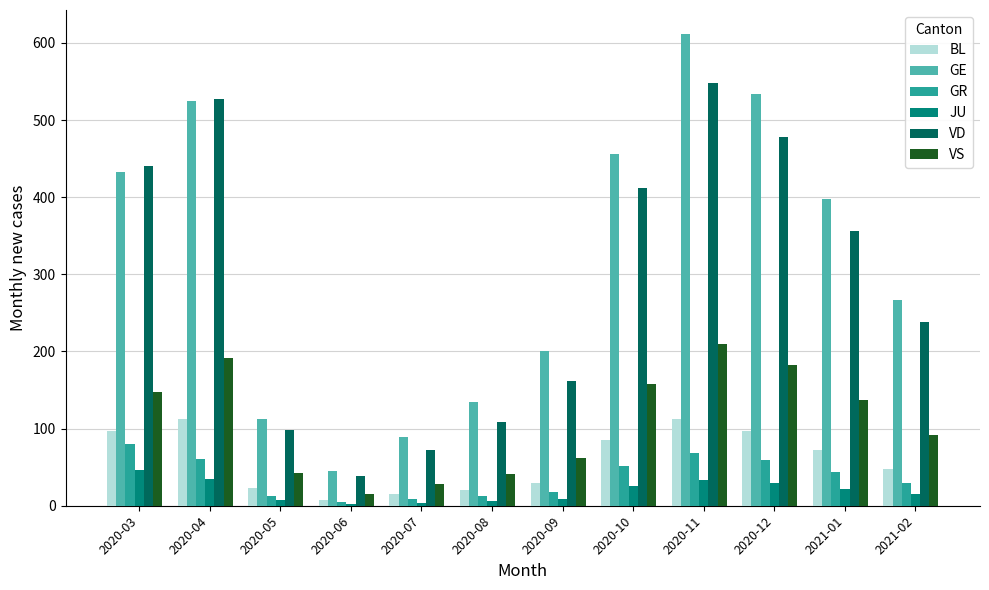

List the series in order of their peak value, lowest first.

JU, GR, BL, VS, VD, GE